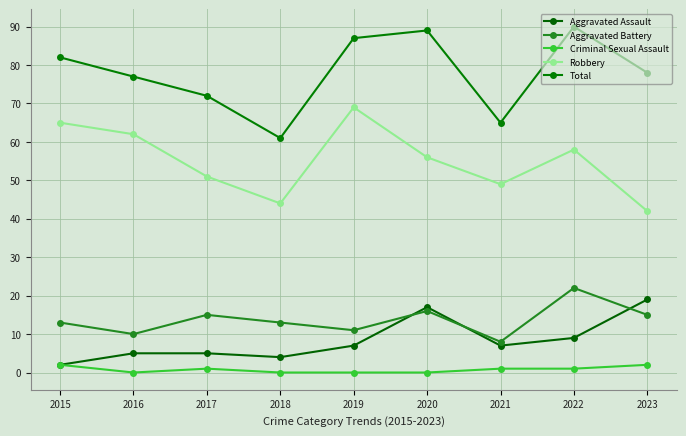

How many values in the Total series are below 78?

4